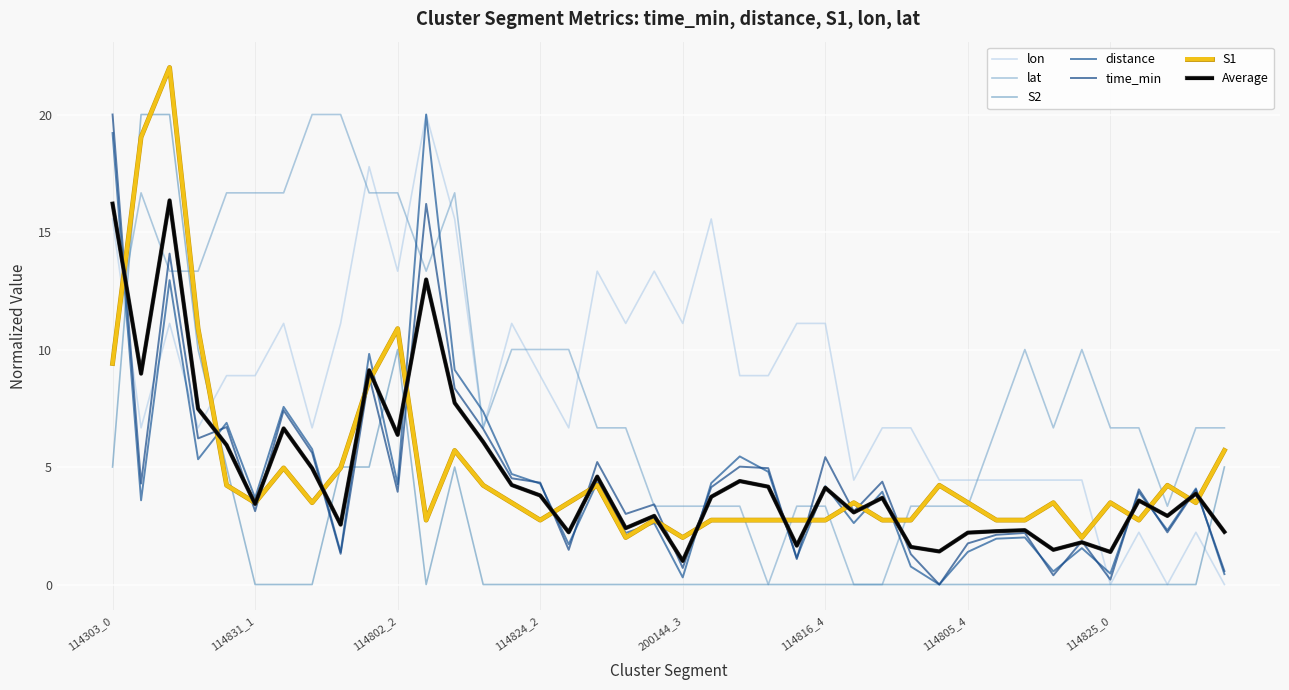

How many intersections are there between S1 and lon?

3